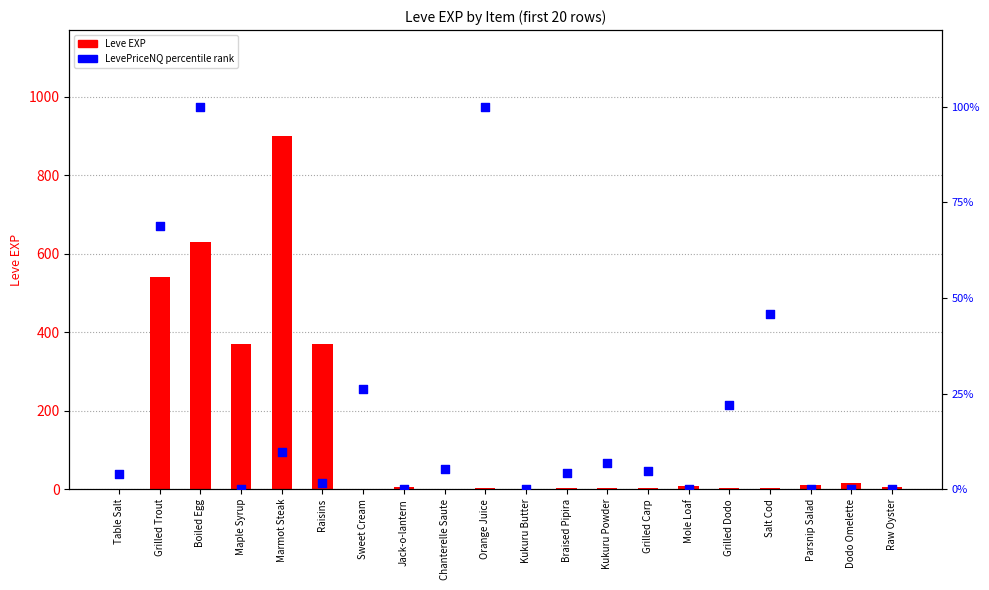

At how many categories does at least one series exceed 837?

1